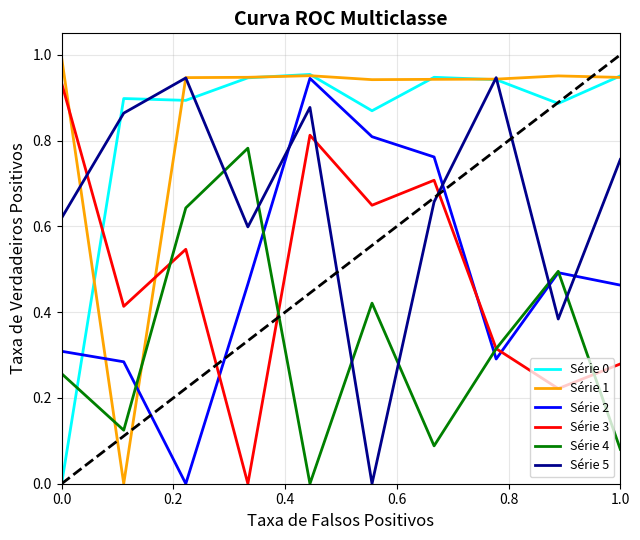

How many intersections are there between Série 3 and Série 5?

3